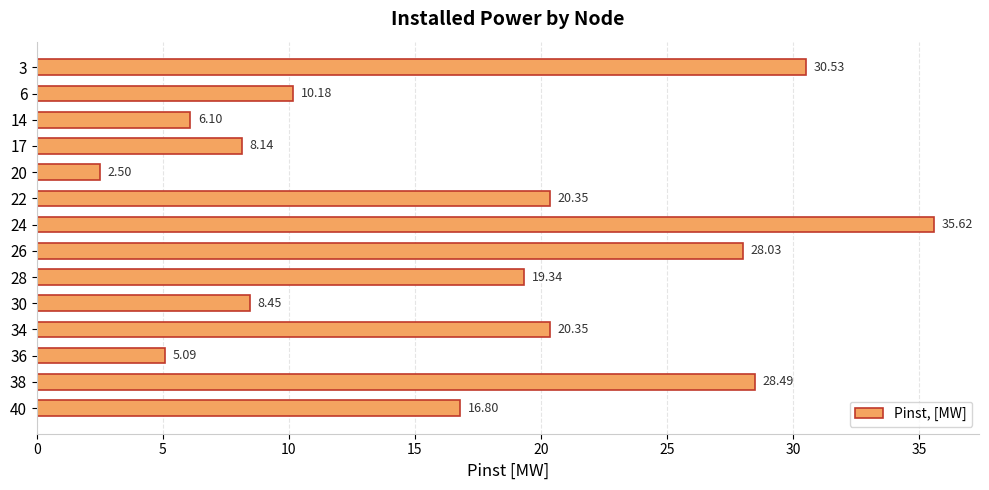

What is the difference between the maximum and minimum values?

33.1